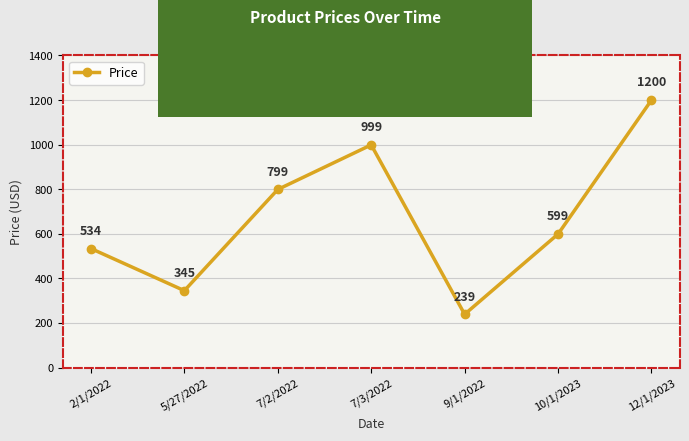

What is the maximum value shown in the chart?

1200